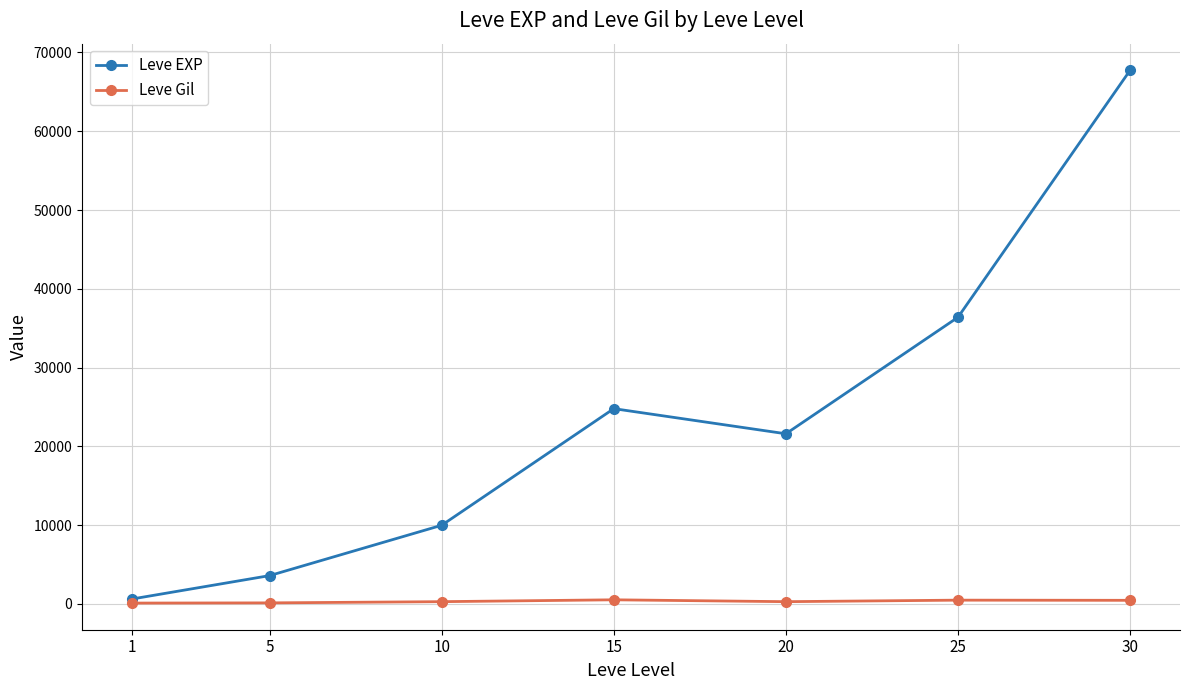

Which series has the largest total across all categories?

Leve EXP